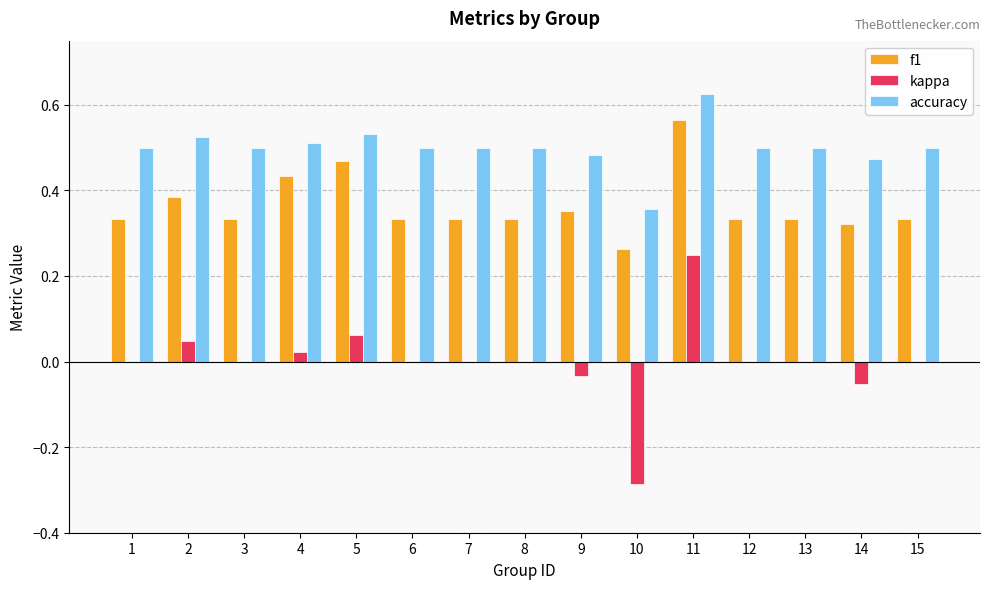

Which category has the highest value in the f1 series?

11